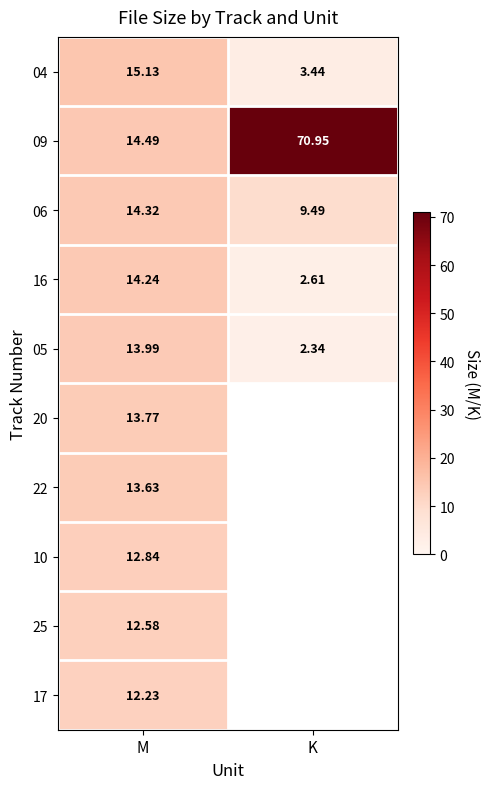

At which label is 16 closest to 8?

K